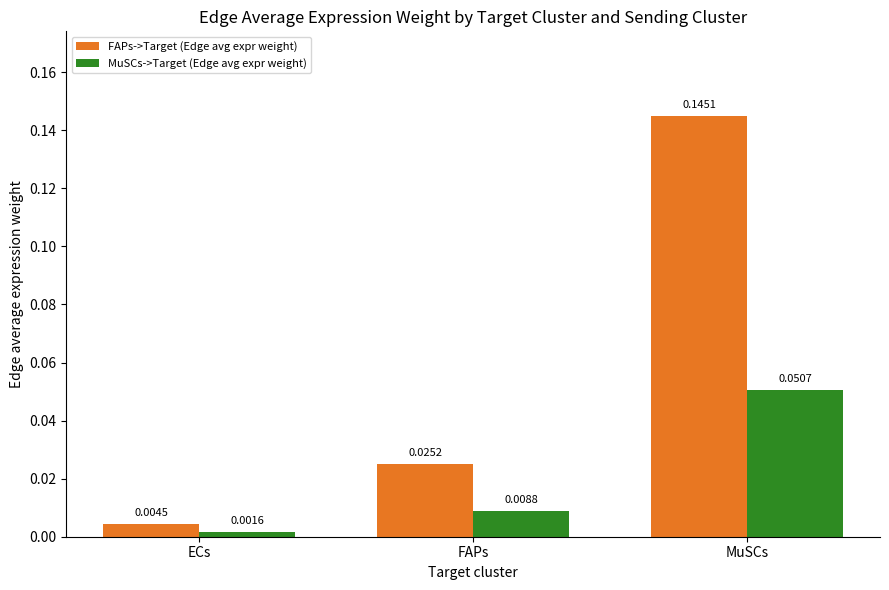

Does the chart contain stacked bars?

No